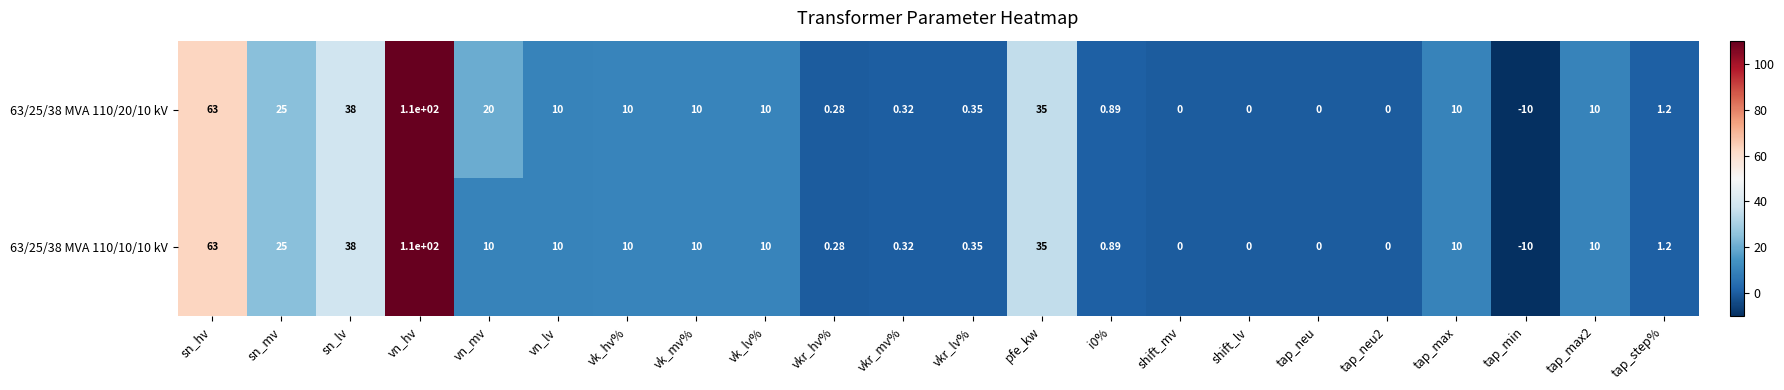

At which category is the sum across all series the highest?

vn_hv